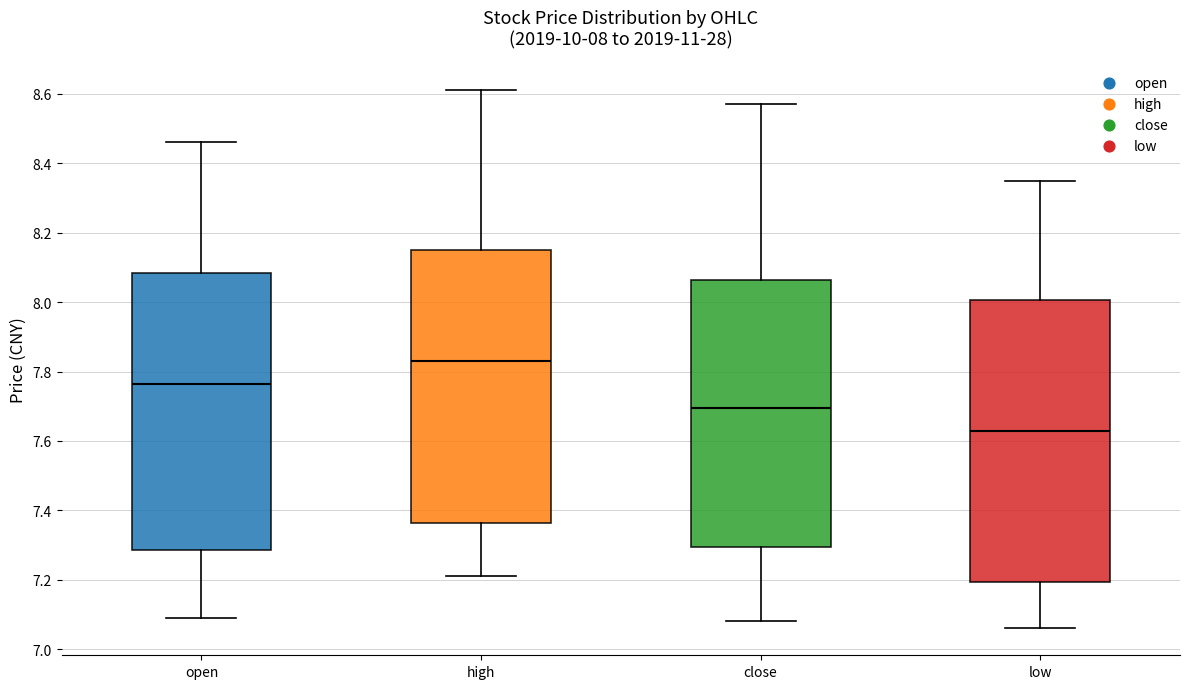

Which box's median line is the lowest?

low